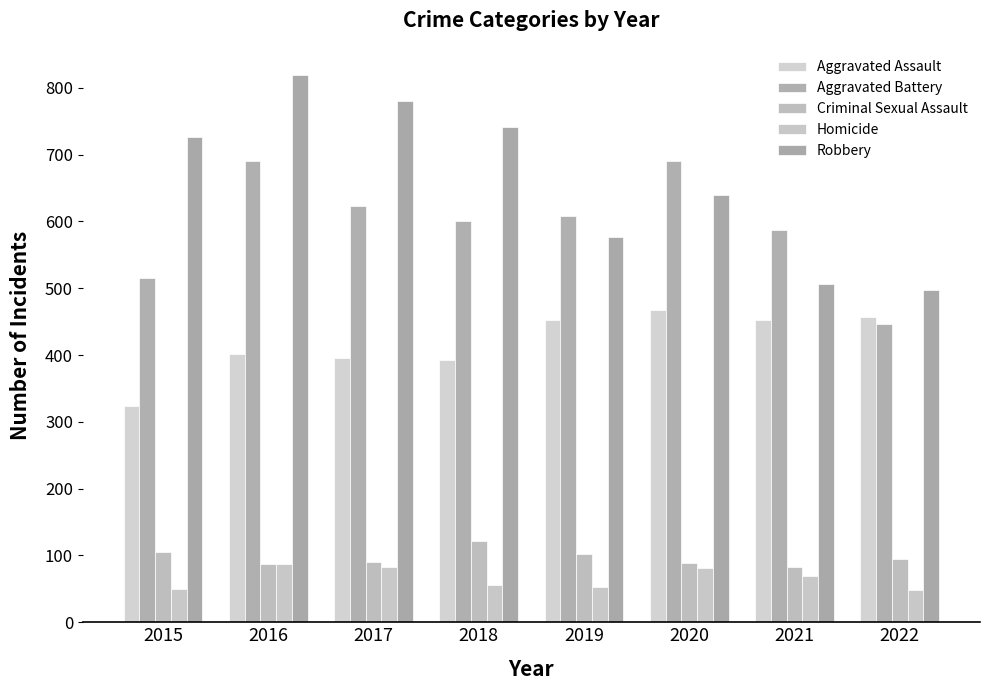

What is the average value of the Aggravated Assault series?

418